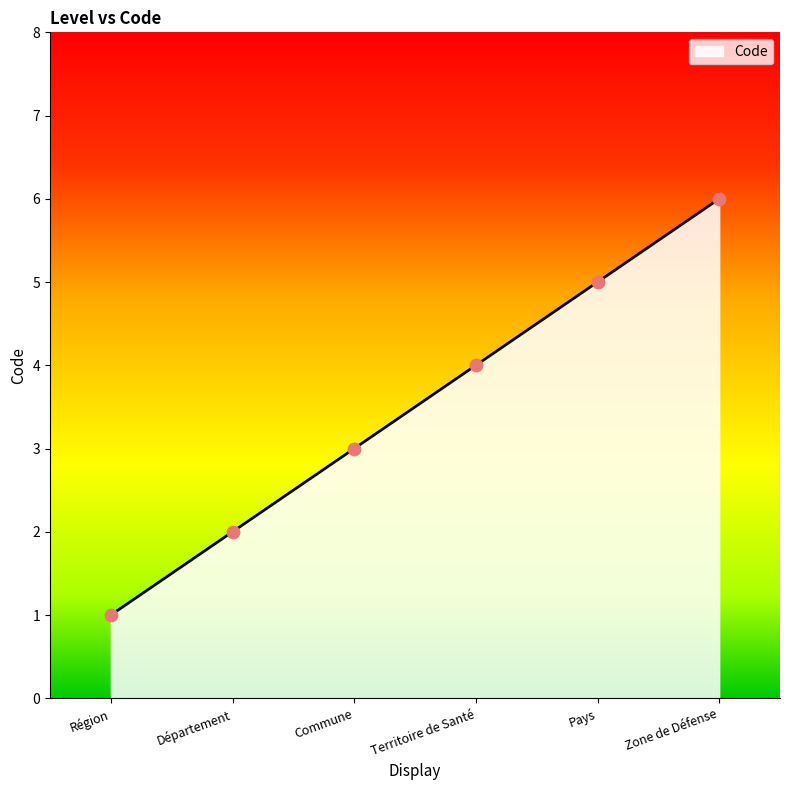

Between Commune and Zone de Défense, which is larger?

Zone de Défense